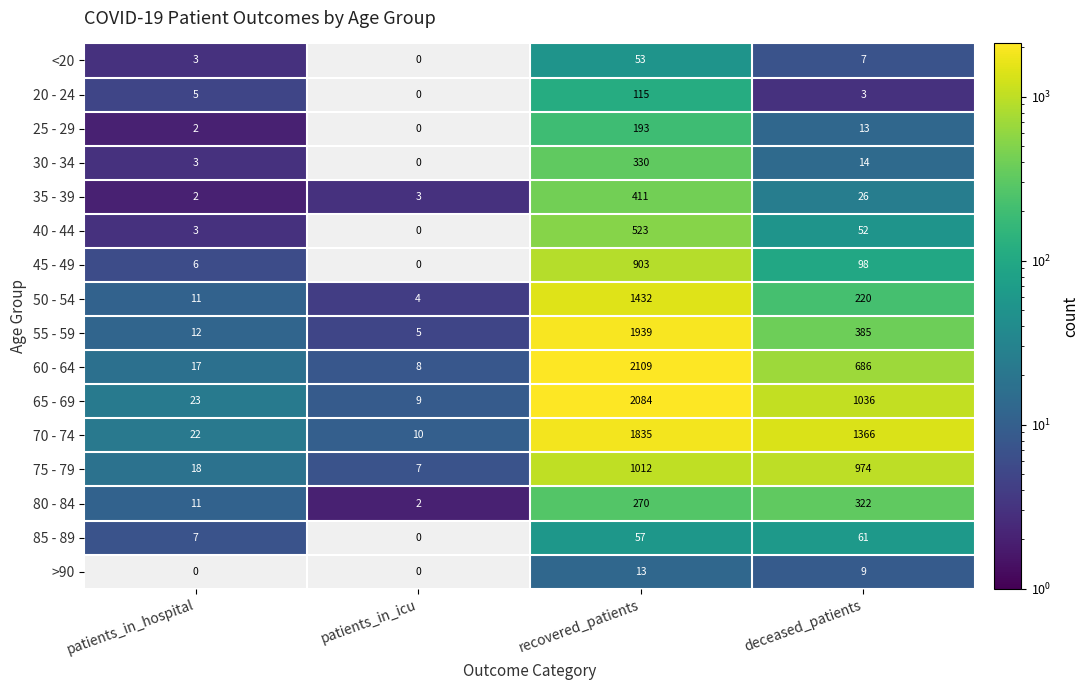

Rank the series by their maximum value, from highest to lowest.

60 - 64, 65 - 69, 55 - 59, 70 - 74, 50 - 54, 75 - 79, 45 - 49, 40 - 44, 35 - 39, 30 - 34, 80 - 84, 25 - 29, 20 - 24, 85 - 89, <20, >90